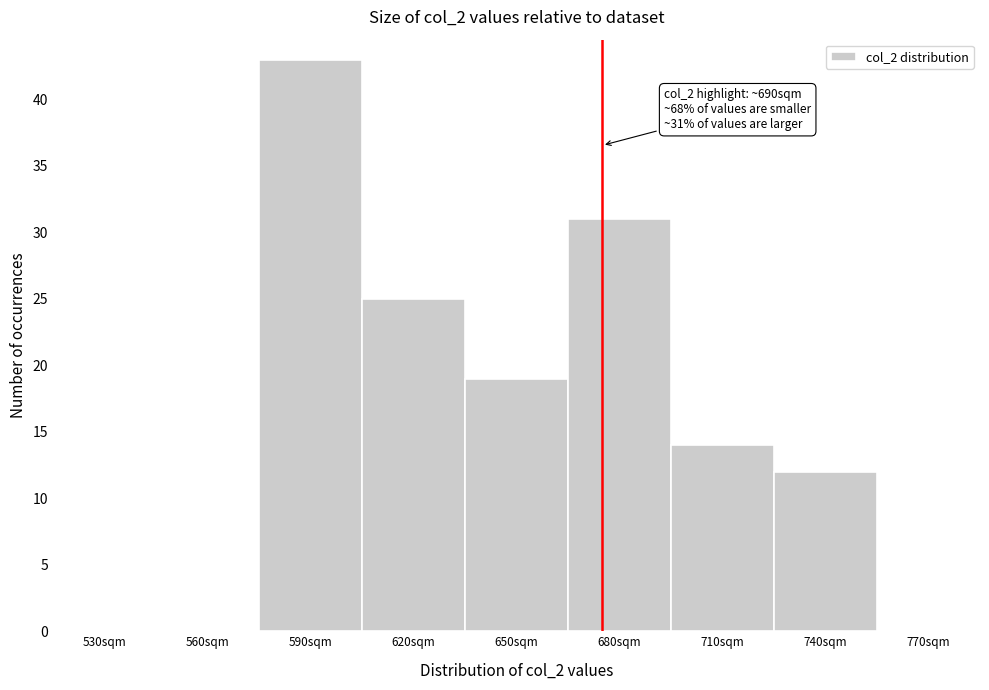

Reading left to right, what are all the values shown in this chart?

530sqm=0	560sqm=0	590sqm=43	620sqm=25	650sqm=19	680sqm=31	710sqm=14	740sqm=12	770sqm=0